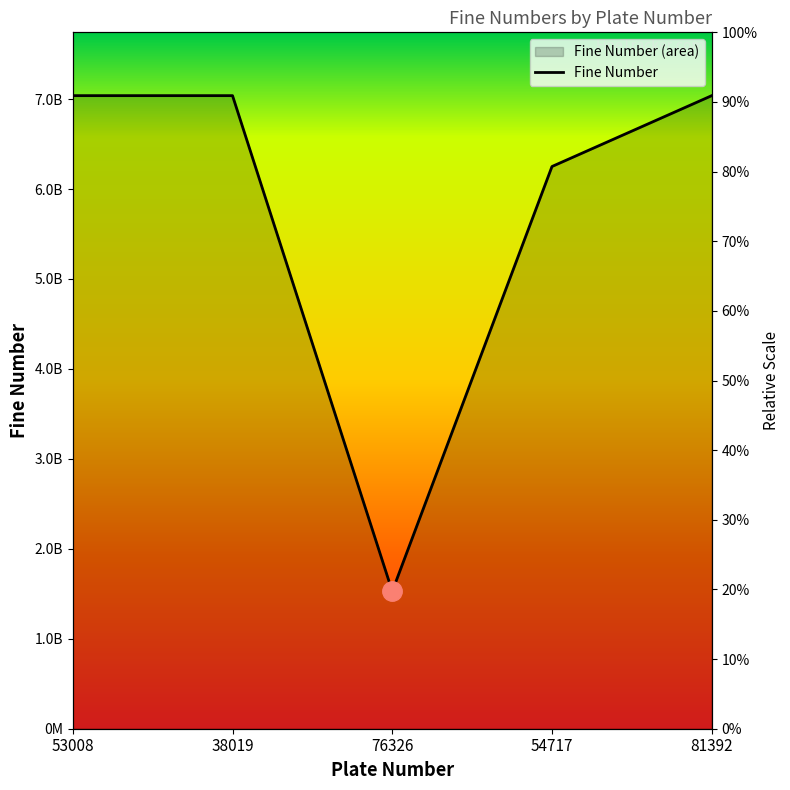

The chart shows a value of 7037978787 at 38019. True or false?

True